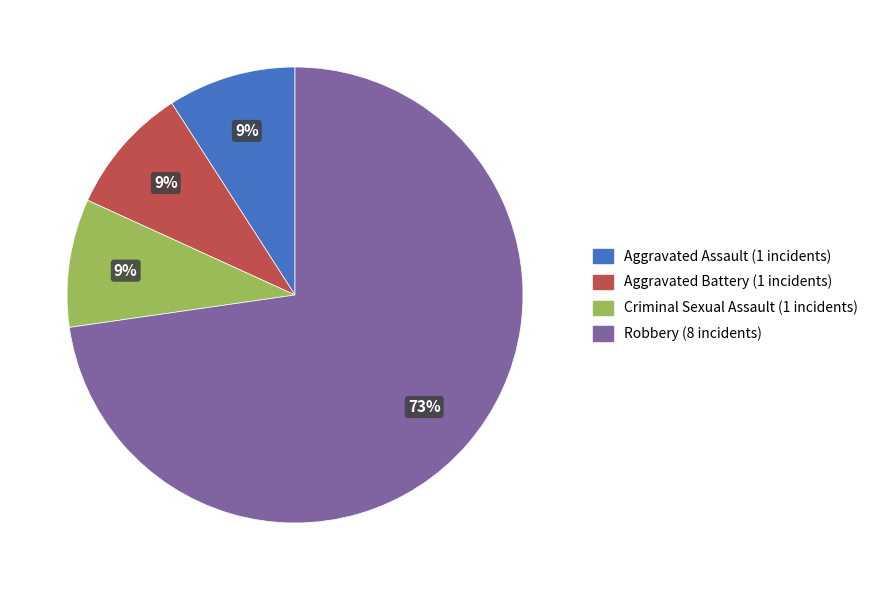

Is there any slice that represents more than half of the pie?

Yes